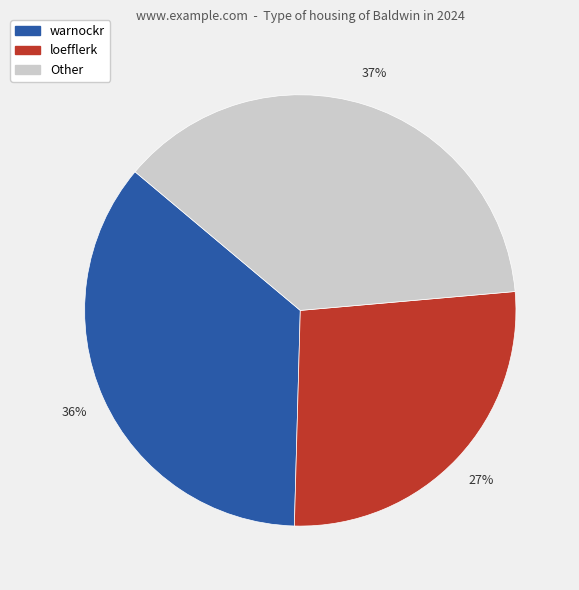

Is there a majority slice in this chart?

No